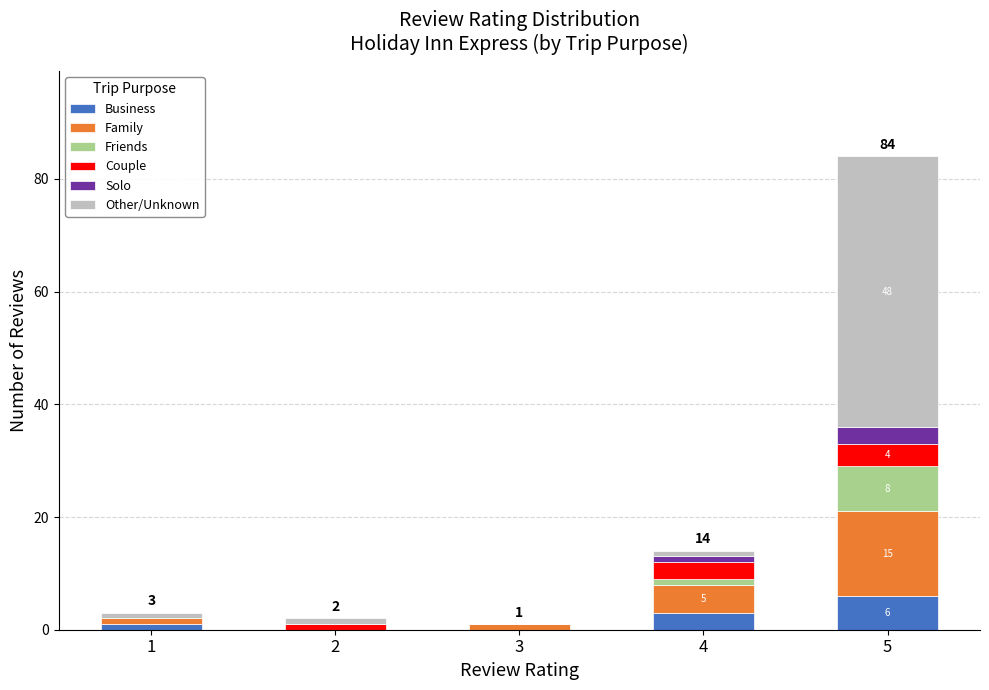

True or false: Business has a value of 3 at 4.

True